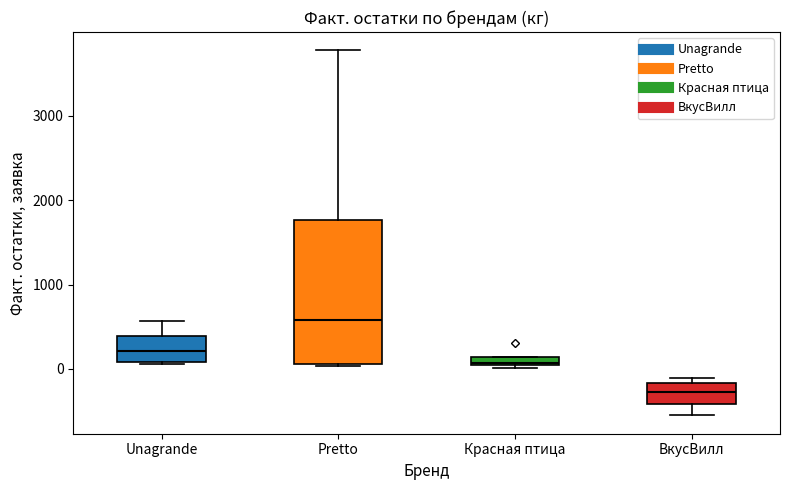

Which box has the lowest median line?

ВкусВилл